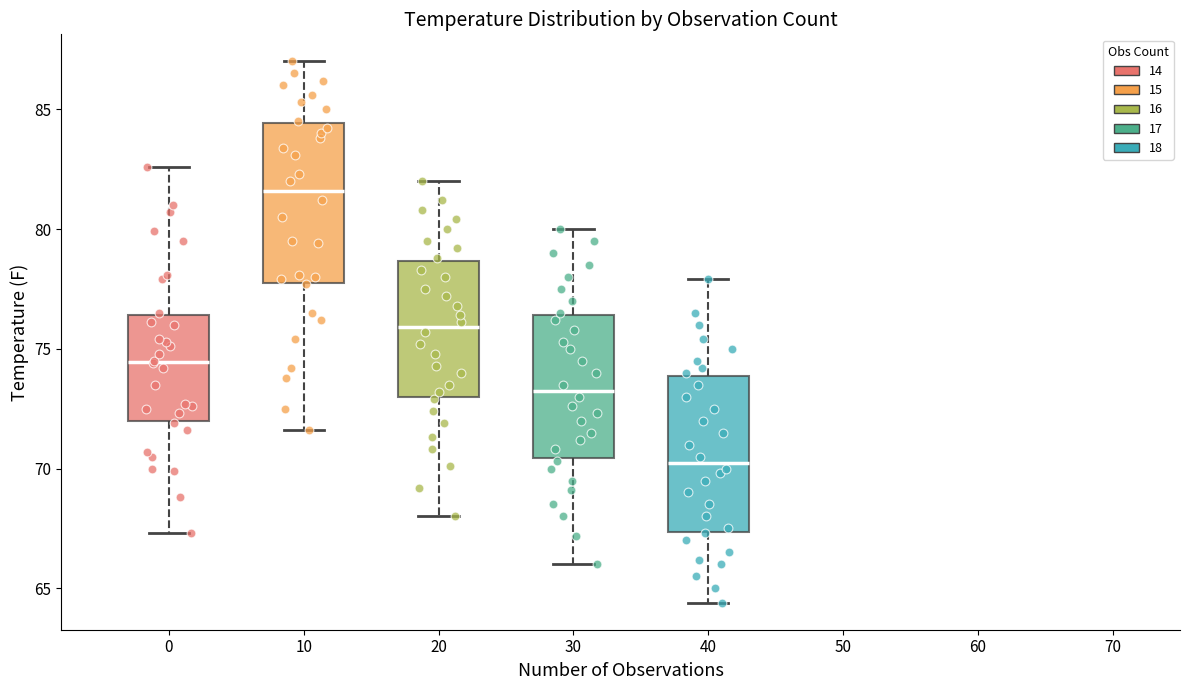

Where is the lower edge of the box at x = 30 on the y-axis? The values are not printed on the chart, so give them approximately, as read against the axis.

70.5